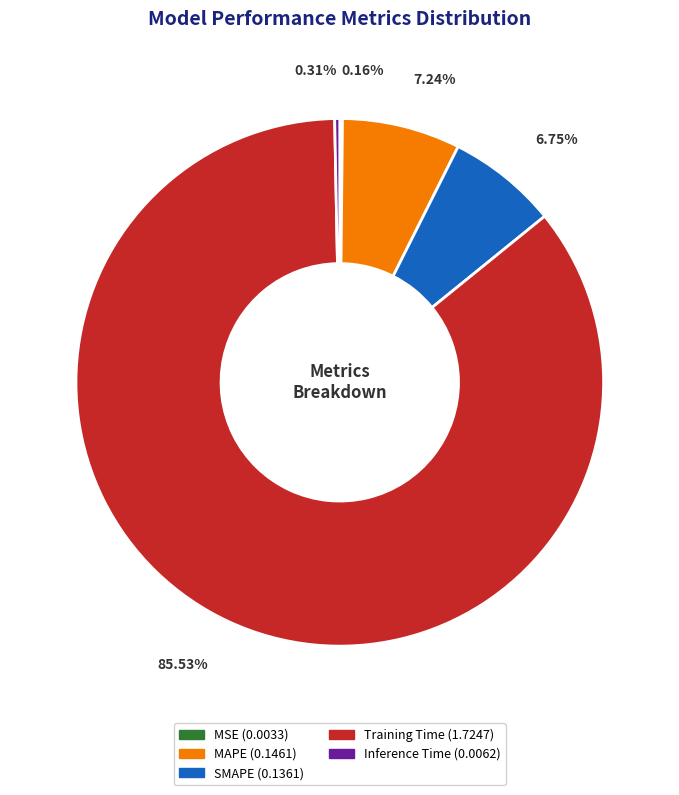

To the nearest percent, what is the average slice percentage?

20%